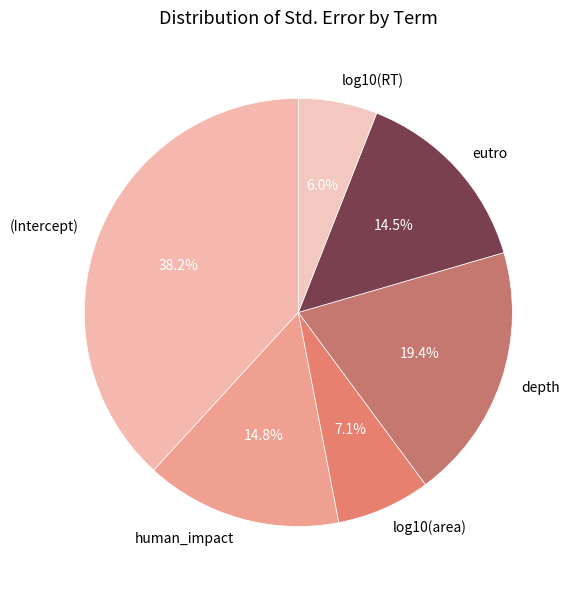

What percentage is NOT represented by (Intercept)?

61.8%